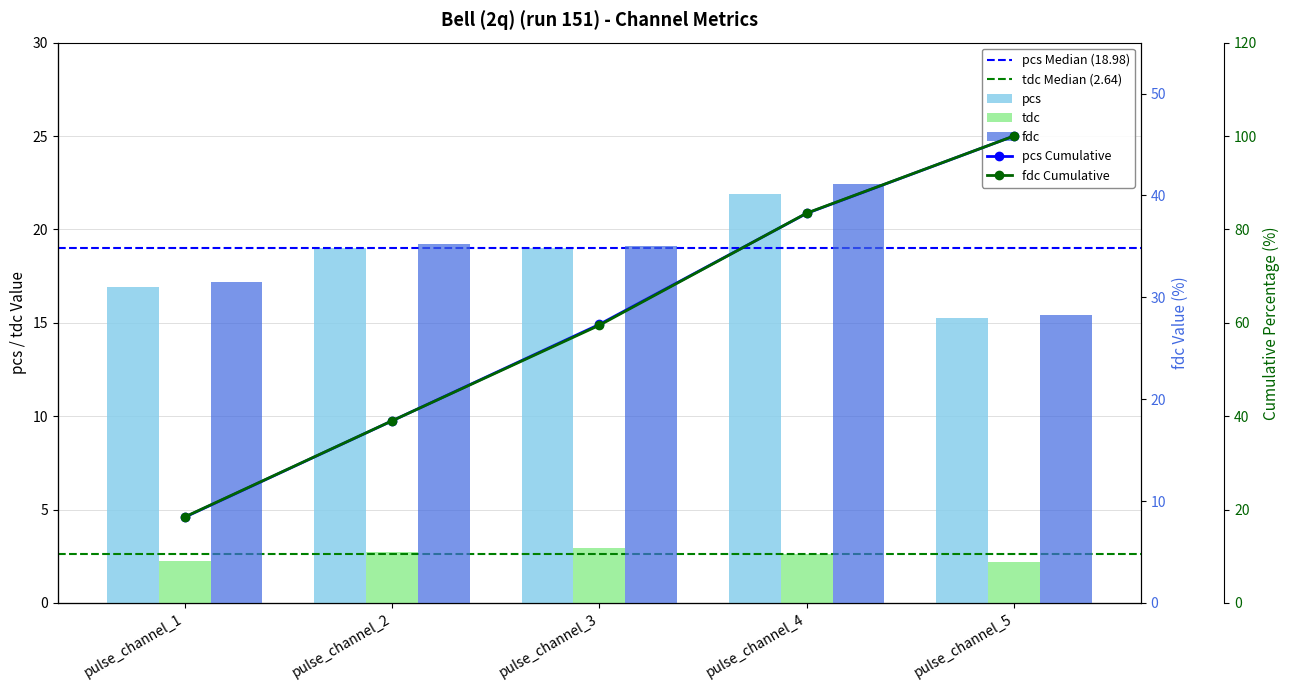

What is the sum of the pcs values at pulse_channel_3 and pulse_channel_2?

38.0